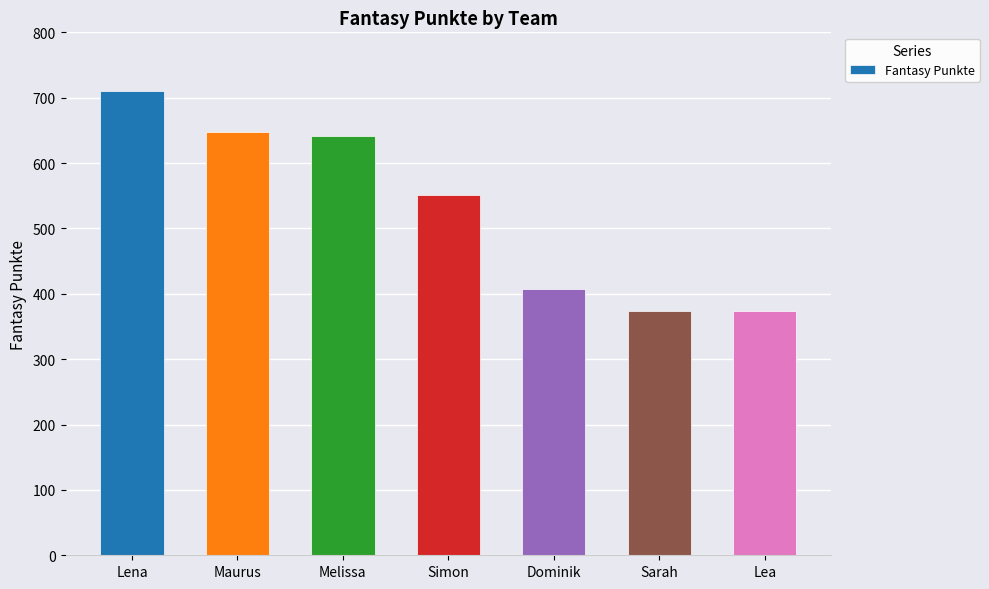

How many data points does each series have?

7